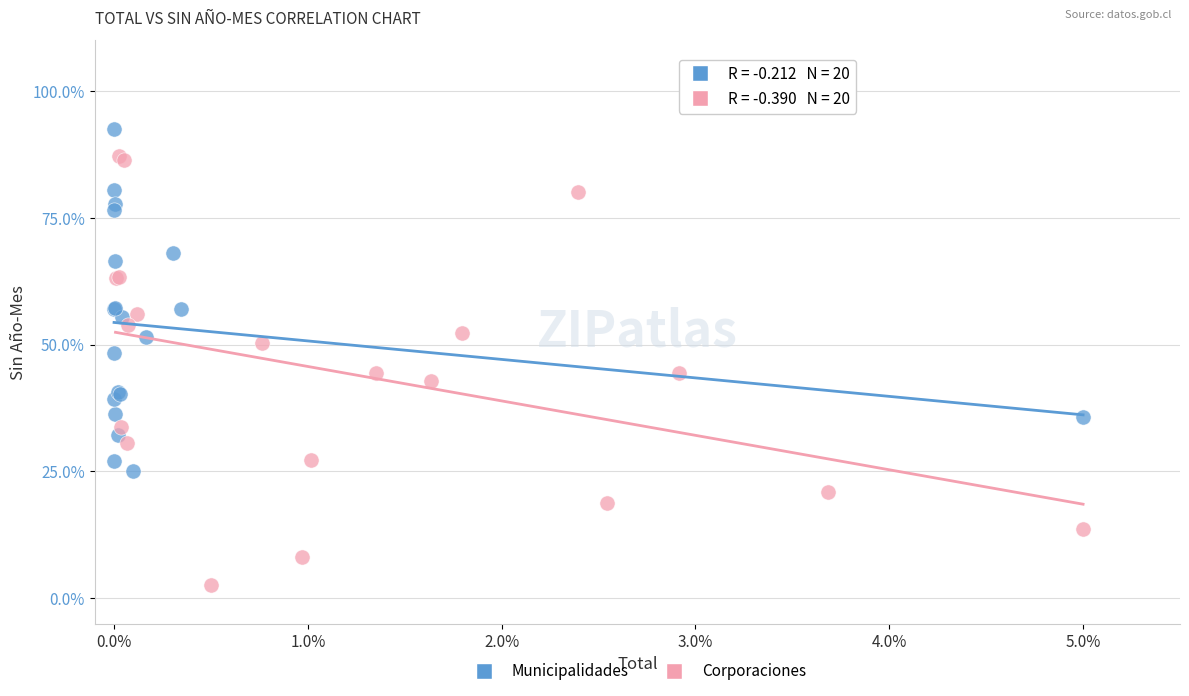

Which series reaches the maximum Y coordinate?

Municipalidades